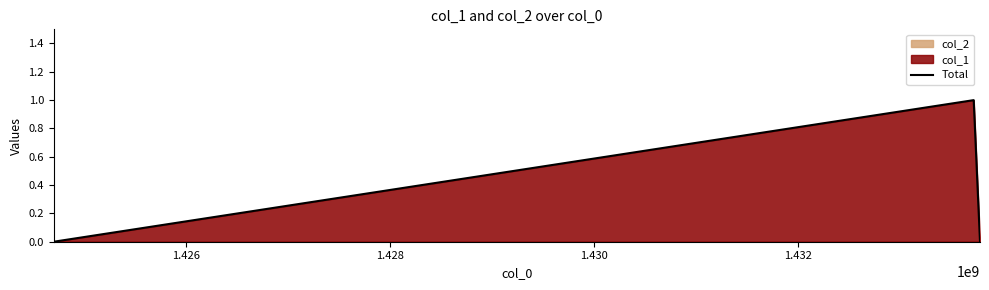

Reading left to right, transcribe all the data shown in this chart.

0	1	0